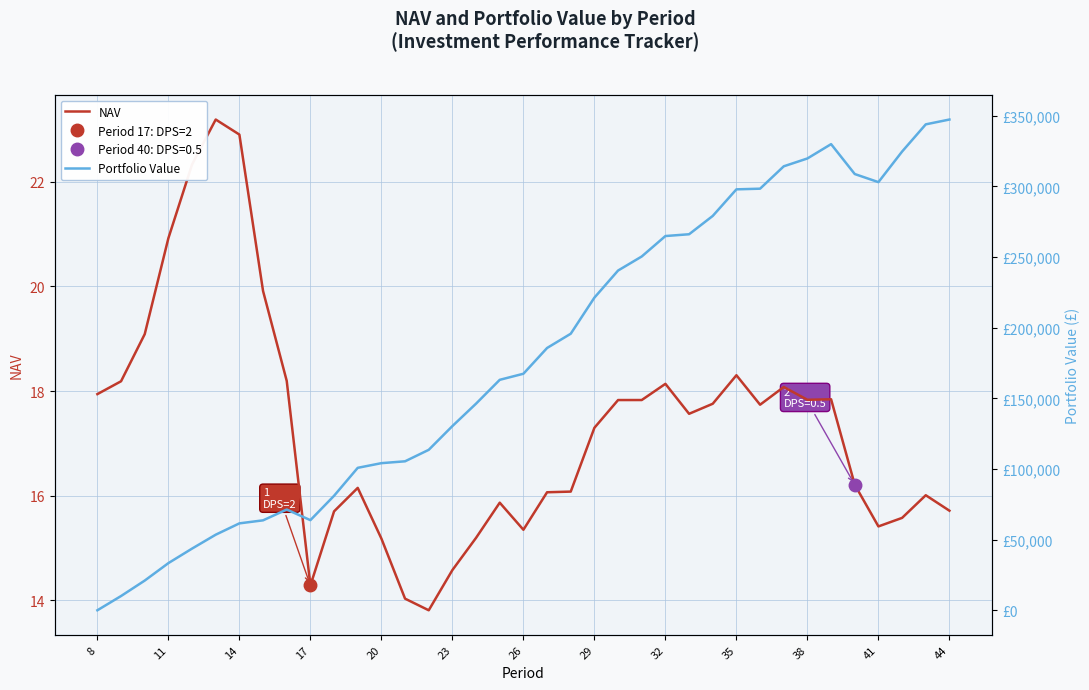

Is it true that NAV equals 3.7 at 23?

False